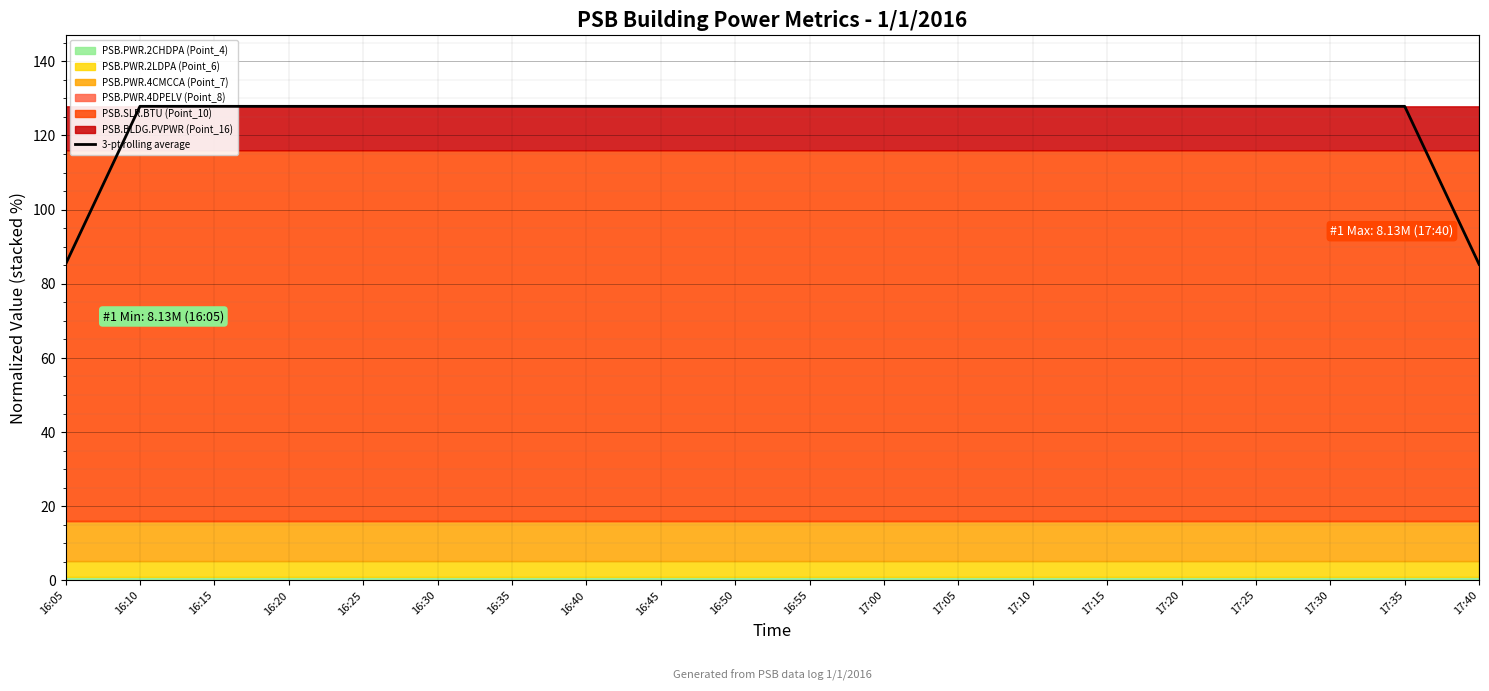

How many values are below 127?

2